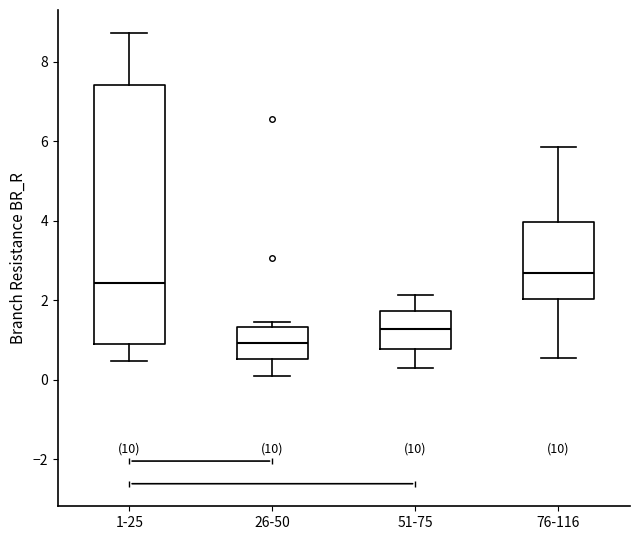

Reading left to right, transcribe this box plot: for each box, give where its median line is, the range the box spans, and where its two whiskers end, as read against the y-axis. The values are not printed on the chart, so give them approximately, as read against the axis.

1-25: median 2.4, box 1.0 to 7.4, whiskers 0.4 to 8.8
26-50: median 1.0, box 0.6 to 1.4, whiskers 0.0 to 1.4 (just above the box's upper edge)
51-75: median 1.2, box 0.8 to 1.8, whiskers 0.4 to 2.2
76-116: median 2.6, box 2.0 to 4.0, whiskers 0.6 to 5.8